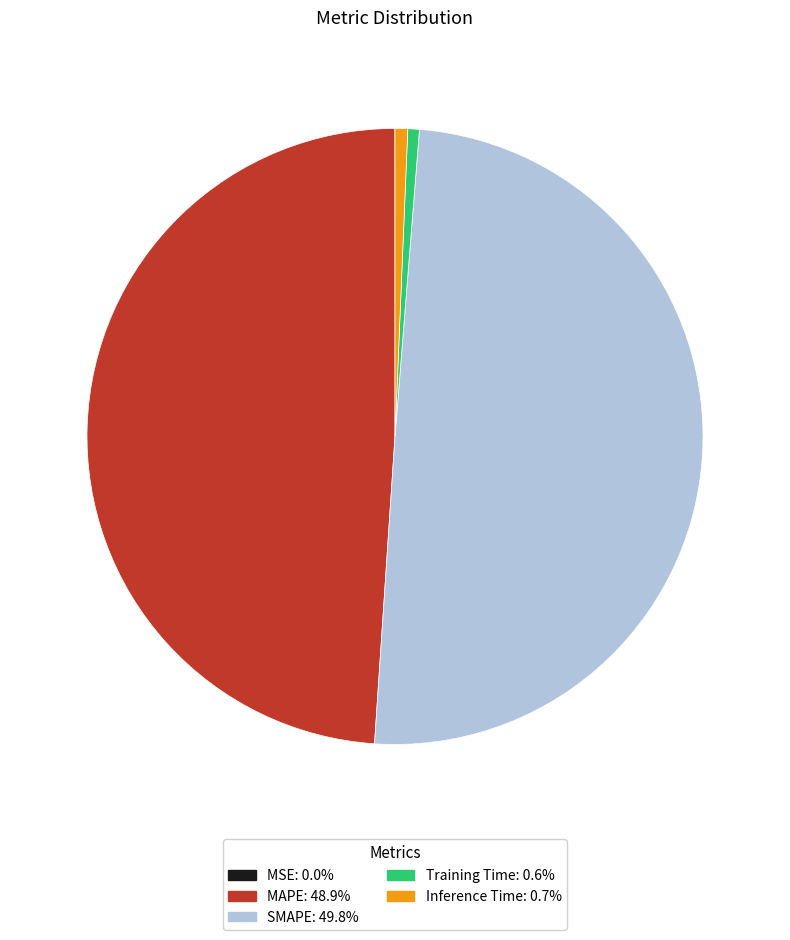

Is MAPE the majority of the pie?

No